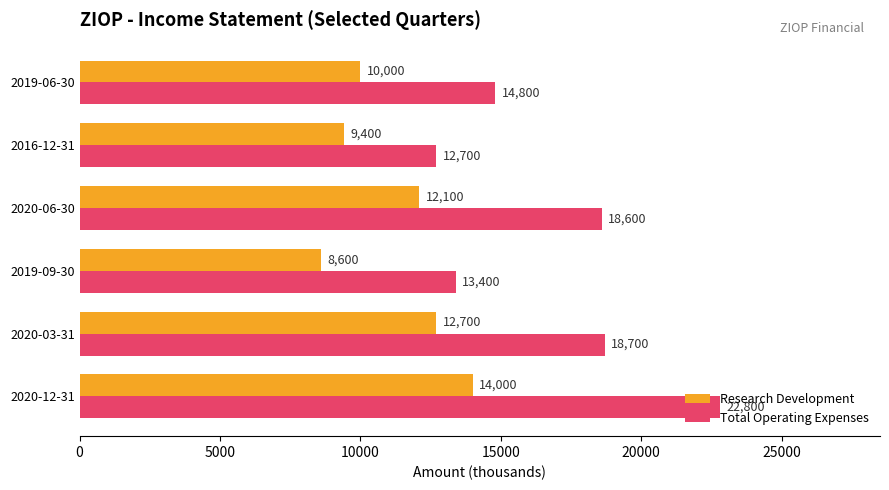

What is the minimum value for Research Development?

8600